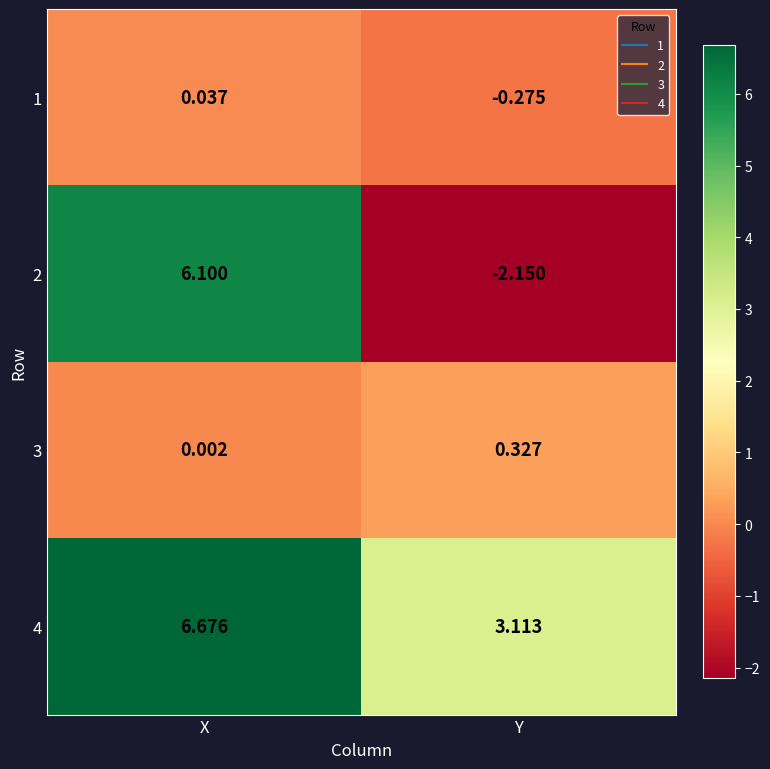

Between X and Y, which series saw the biggest shift?

2